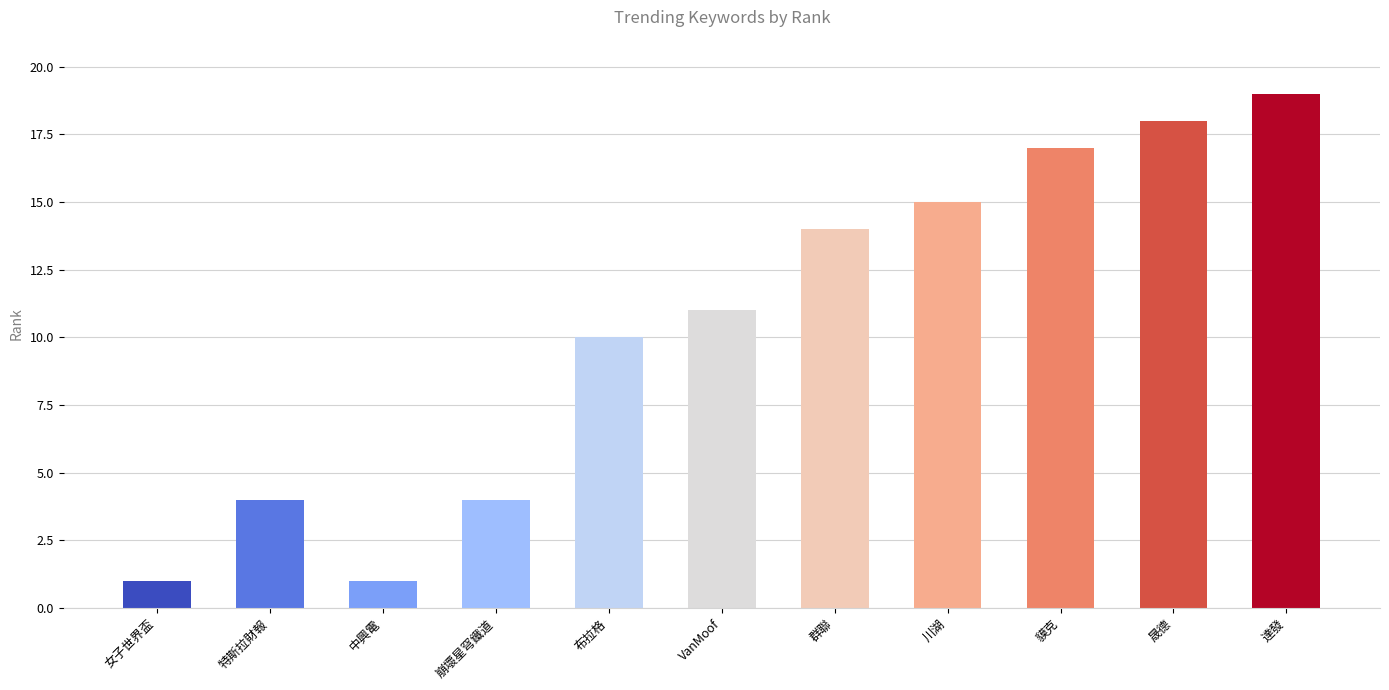

What is the greatest value displayed?

19